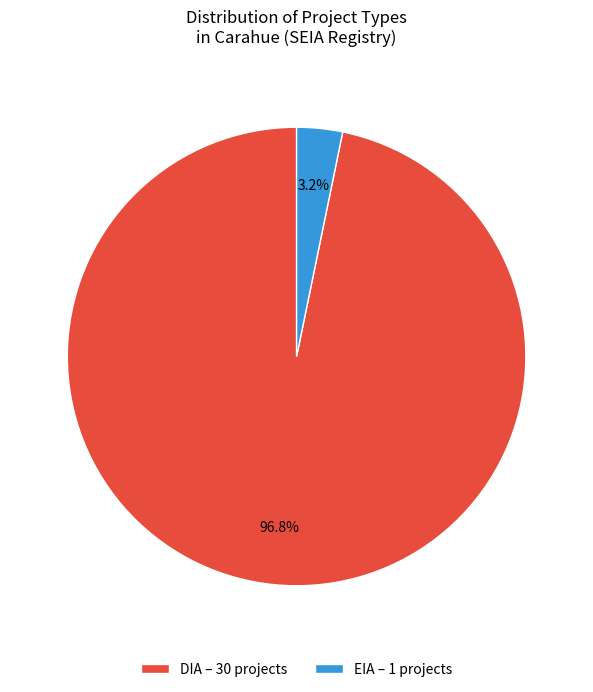

Does any single category account for the majority?

Yes